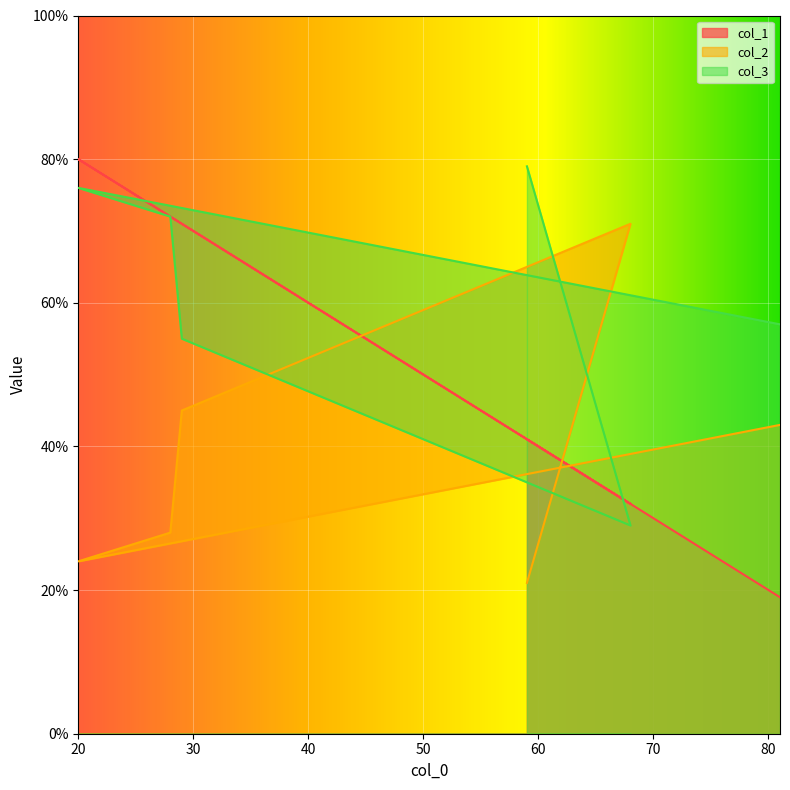

Reading right to left, what are all the values shown in this chart?

col_1: 81=19	20=80	28=72	29=71	68=32	59=41
col_2: 81=43	20=24	28=28	29=45	68=71	59=21
col_3: 81=57	20=76	28=72	29=55	68=29	59=79